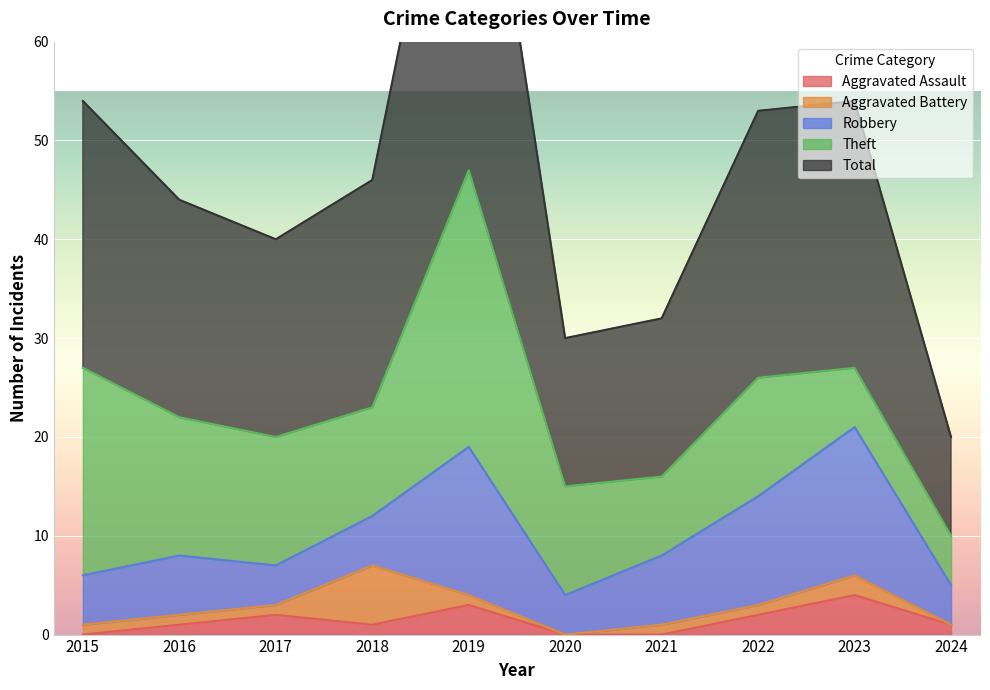

What value does the Robbery series have at 2016?

6